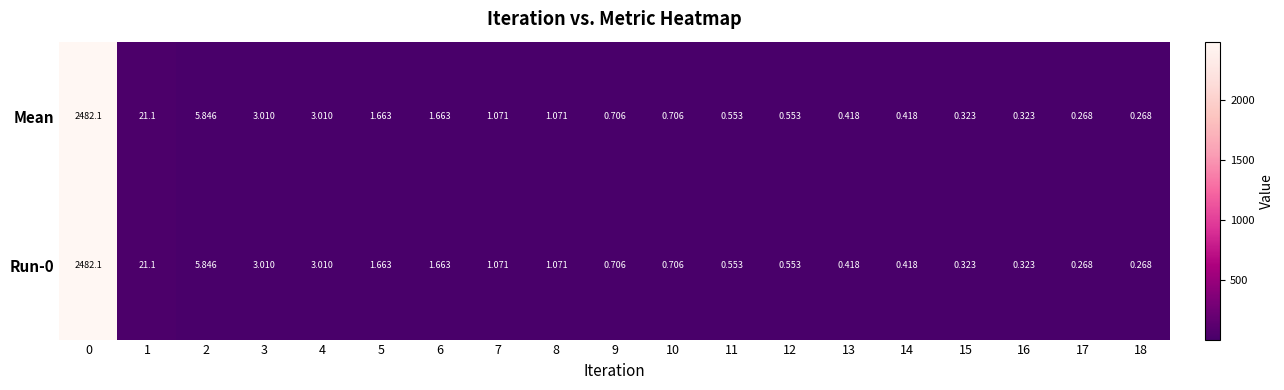

Is the value of Run-0 at 3 greater than the value of Mean at 18?

Yes